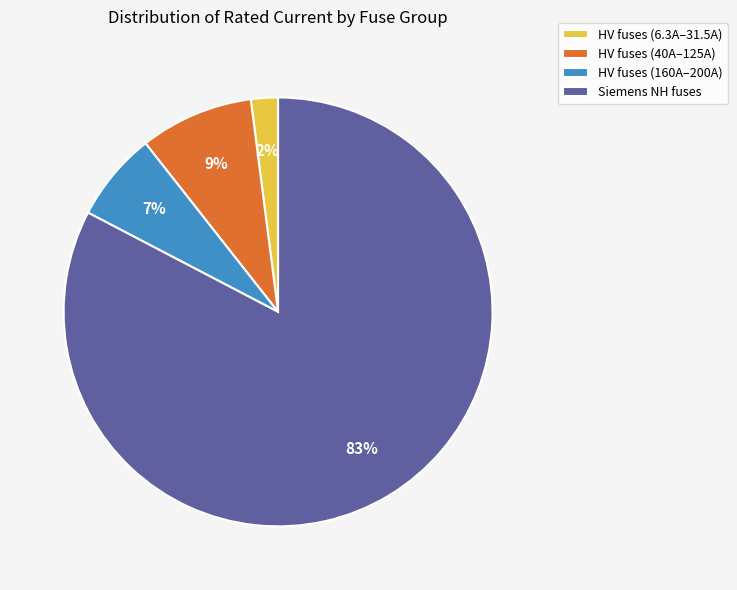

Do HV fuses (40A–125A) and HV fuses (6.3A–31.5A) together represent more than half of the pie?

No